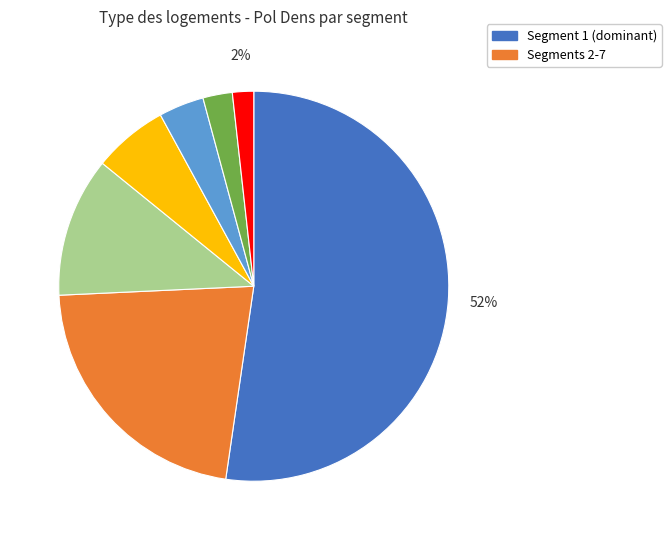

To the nearest percent, what is the average slice percentage?

14%